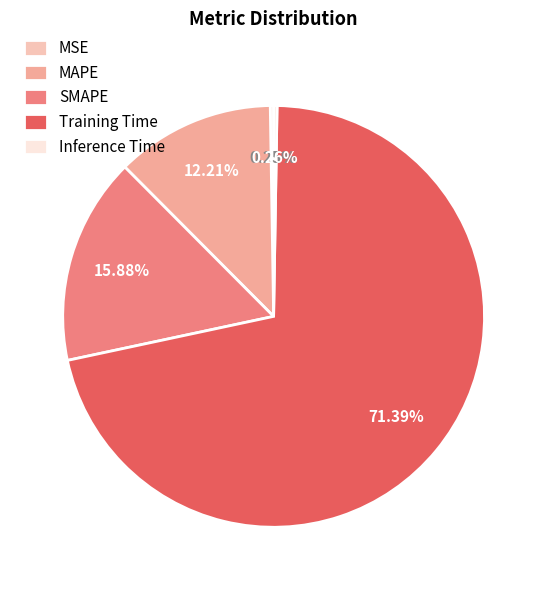

Does any single category account for the majority?

Yes